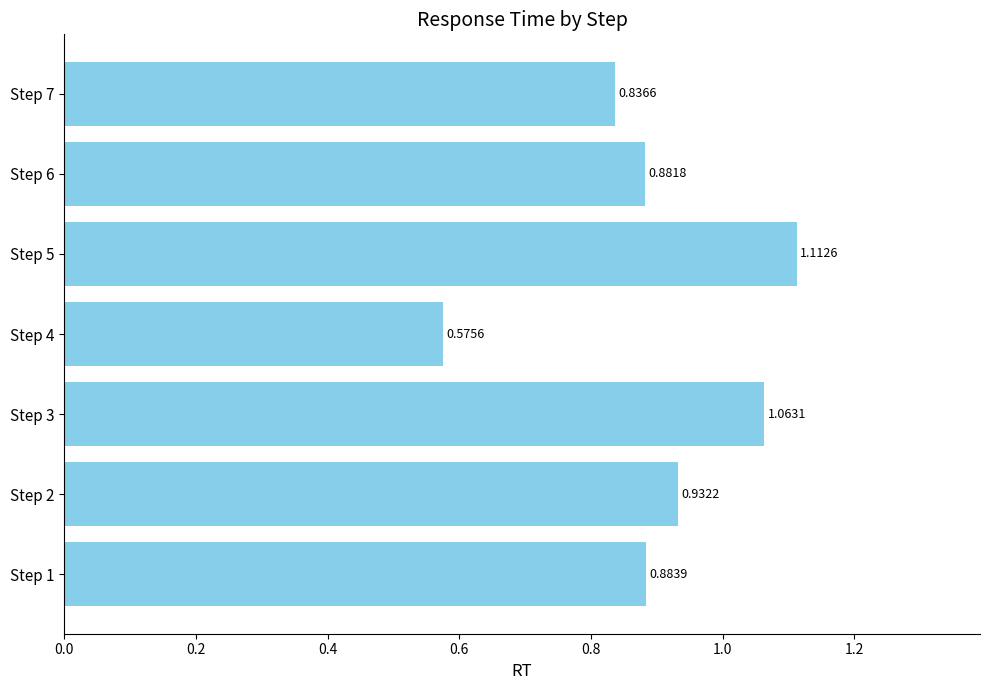

Between Step 2 and Step 3, which is larger?

Step 3